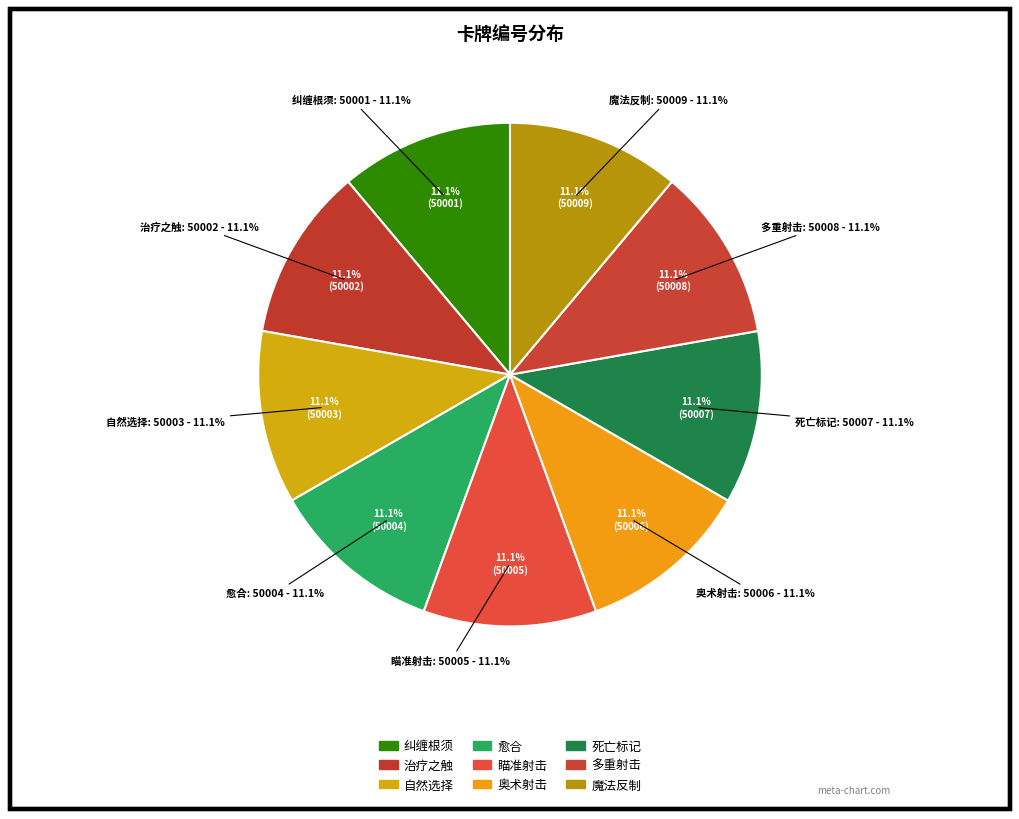

Which category has the smallest portion of the pie?

纠缠根须